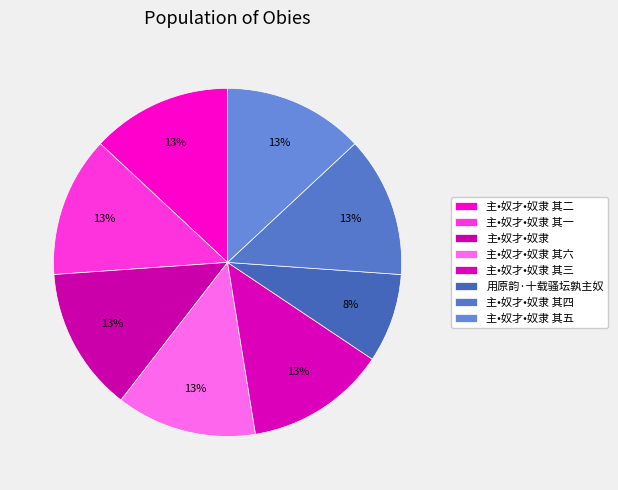

To the nearest percent, what is the combined percentage of 主•奴才•奴隶 其五 and 主•奴才•奴隶 其六?

26%